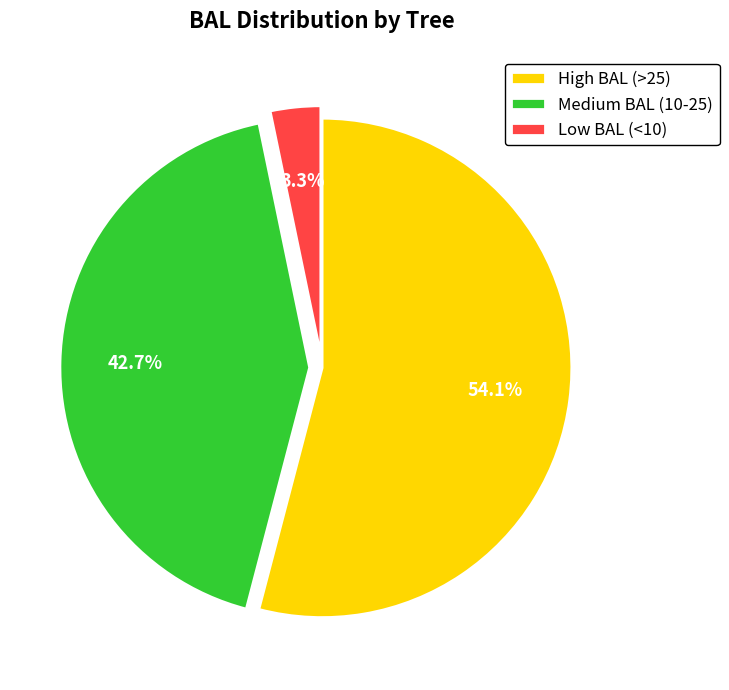

What percentage do Low BAL (<10) and High BAL (>25) together represent?

57.3%